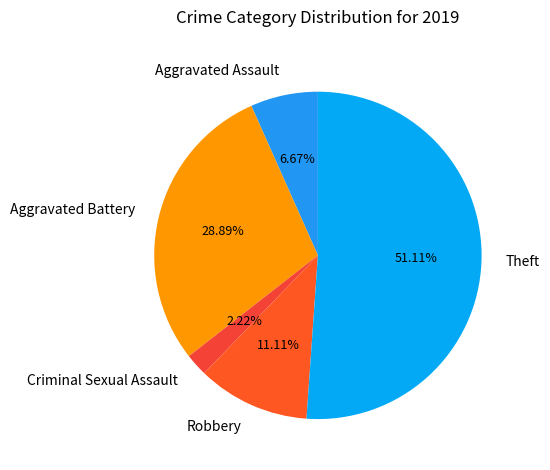

How many segments does this pie chart have?

5